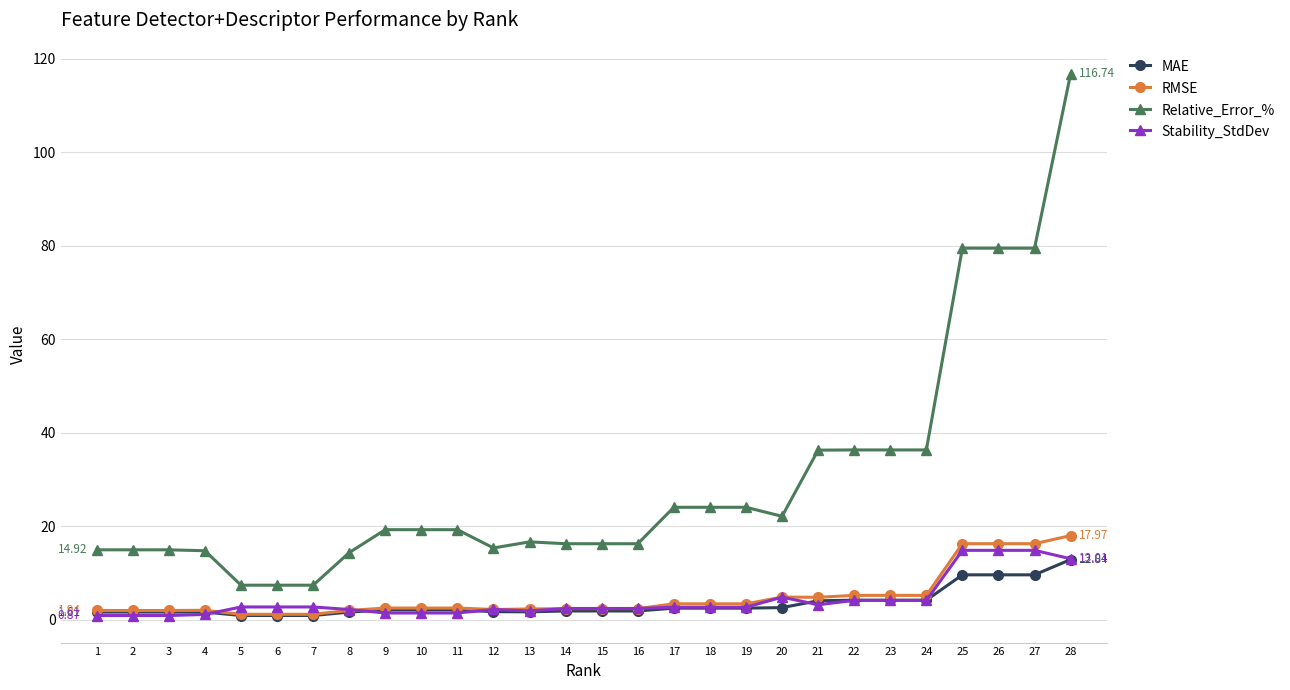

Does the chart have visible grid lines?

Yes